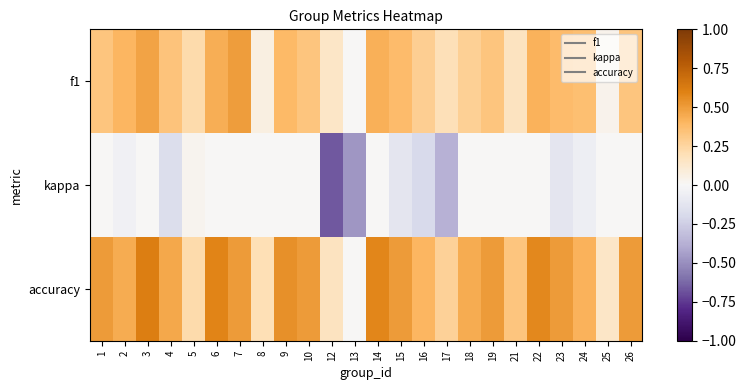

Reading right to left, list all the values displayed in this chart.

f1: 26=0.3	25=0.0	24=0.4	23=0.4	22=0.4	21=0.2	19=0.3	18=0.3	17=0.2	16=0.3	15=0.4	14=0.4	13=0.0	12=0.1	10=0.3	9=0.4	8=0.1	7=0.5	6=0.4	5=0.2	4=0.3	3=0.5	2=0.4	1=0.3
kappa: 26=0.0	25=0.0	24=-0.1	23=-0.1	22=0.0	21=0.0	19=0.0	18=0.0	17=-0.4	16=-0.2	15=-0.1	14=0.0	13=-0.5	12=-0.7	10=0.0	9=0.0	8=0.0	7=0.0	6=0.0	5=0.0	4=-0.2	3=0.0	2=-0.0	1=0.0
accuracy: 26=0.5	25=0.1	24=0.4	23=0.5	22=0.6	21=0.3	19=0.5	18=0.4	17=0.3	16=0.4	15=0.5	14=0.6	13=0.0	12=0.2	10=0.5	9=0.5	8=0.2	7=0.5	6=0.6	5=0.2	4=0.5	3=0.6	2=0.4	1=0.5